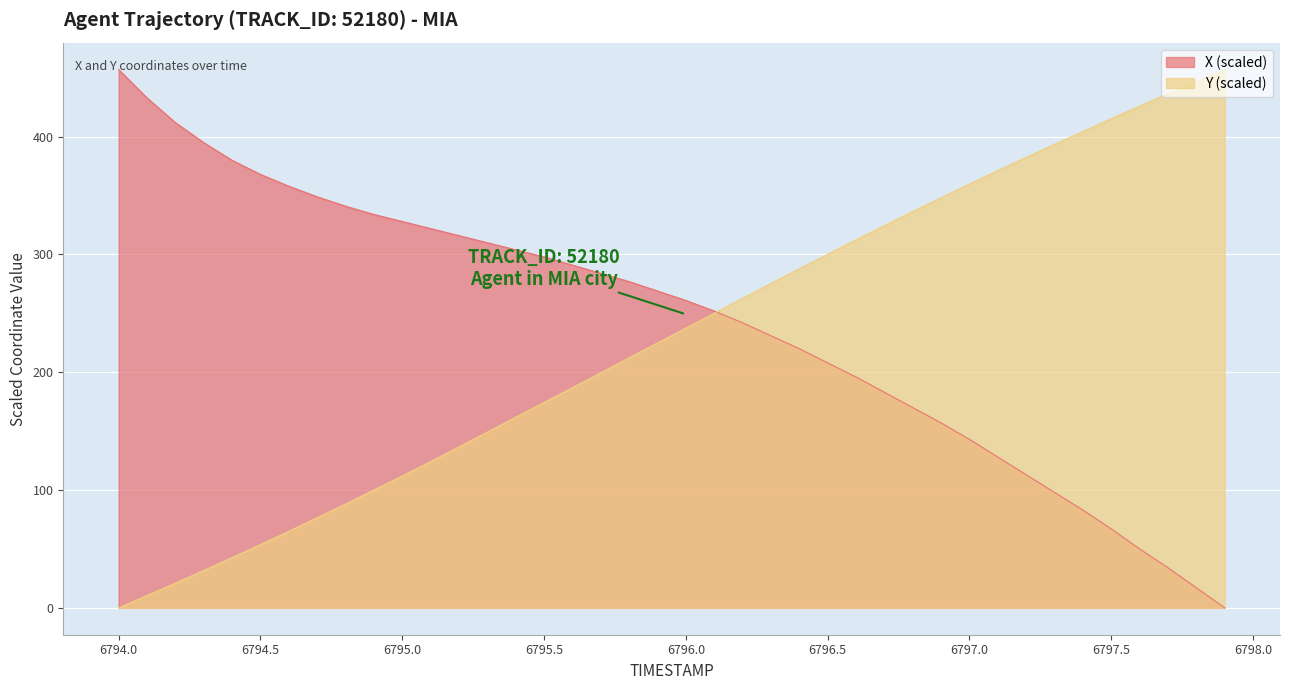

True or false: Y has a value of 136.6 at 6795.2.

True